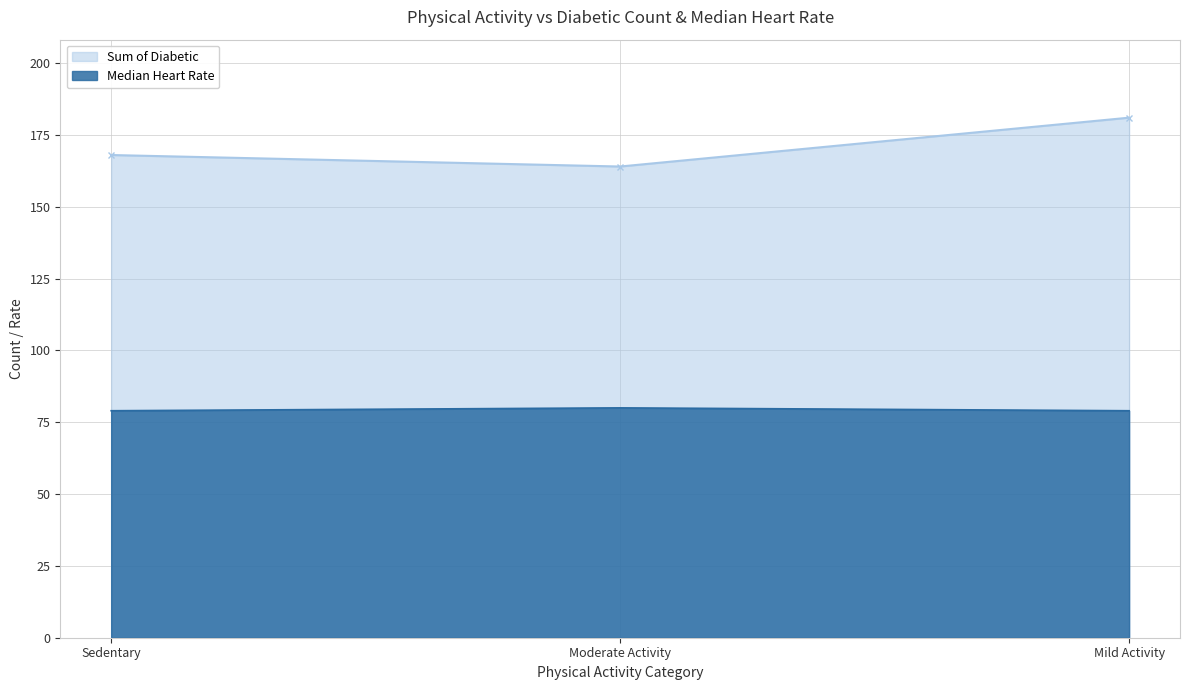

How many categories are shown in the chart?

3